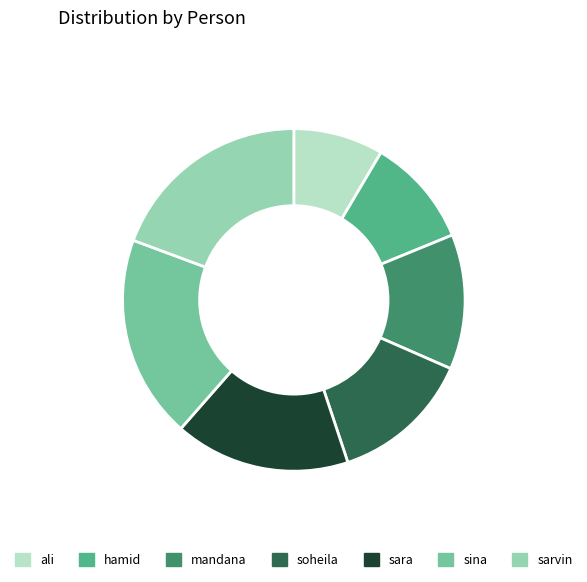

Is there any slice that represents more than half of the pie?

No